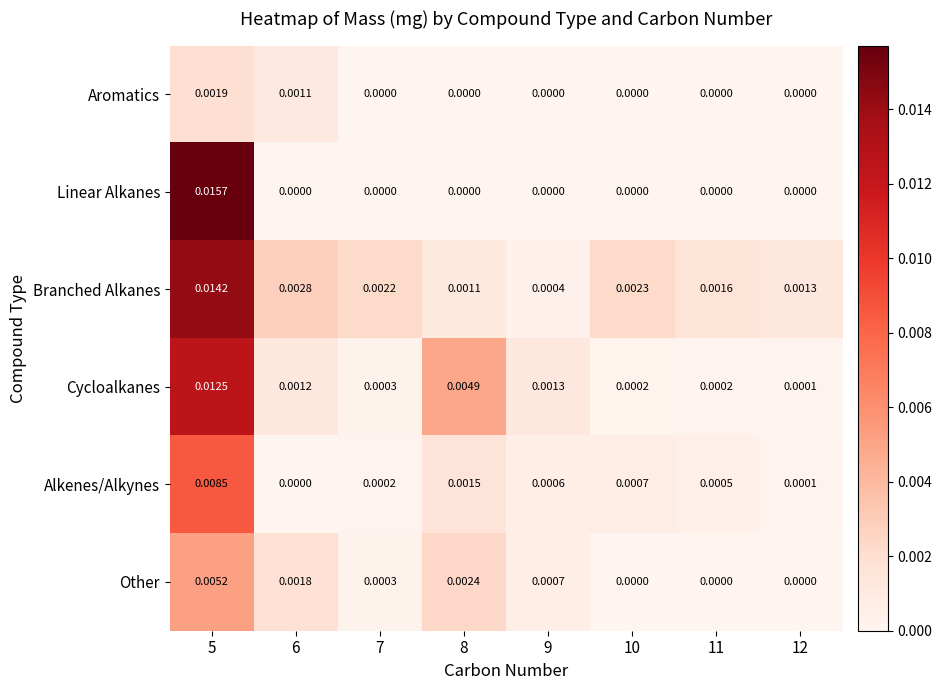

Which series has the largest total across all categories?

Branched Alkanes